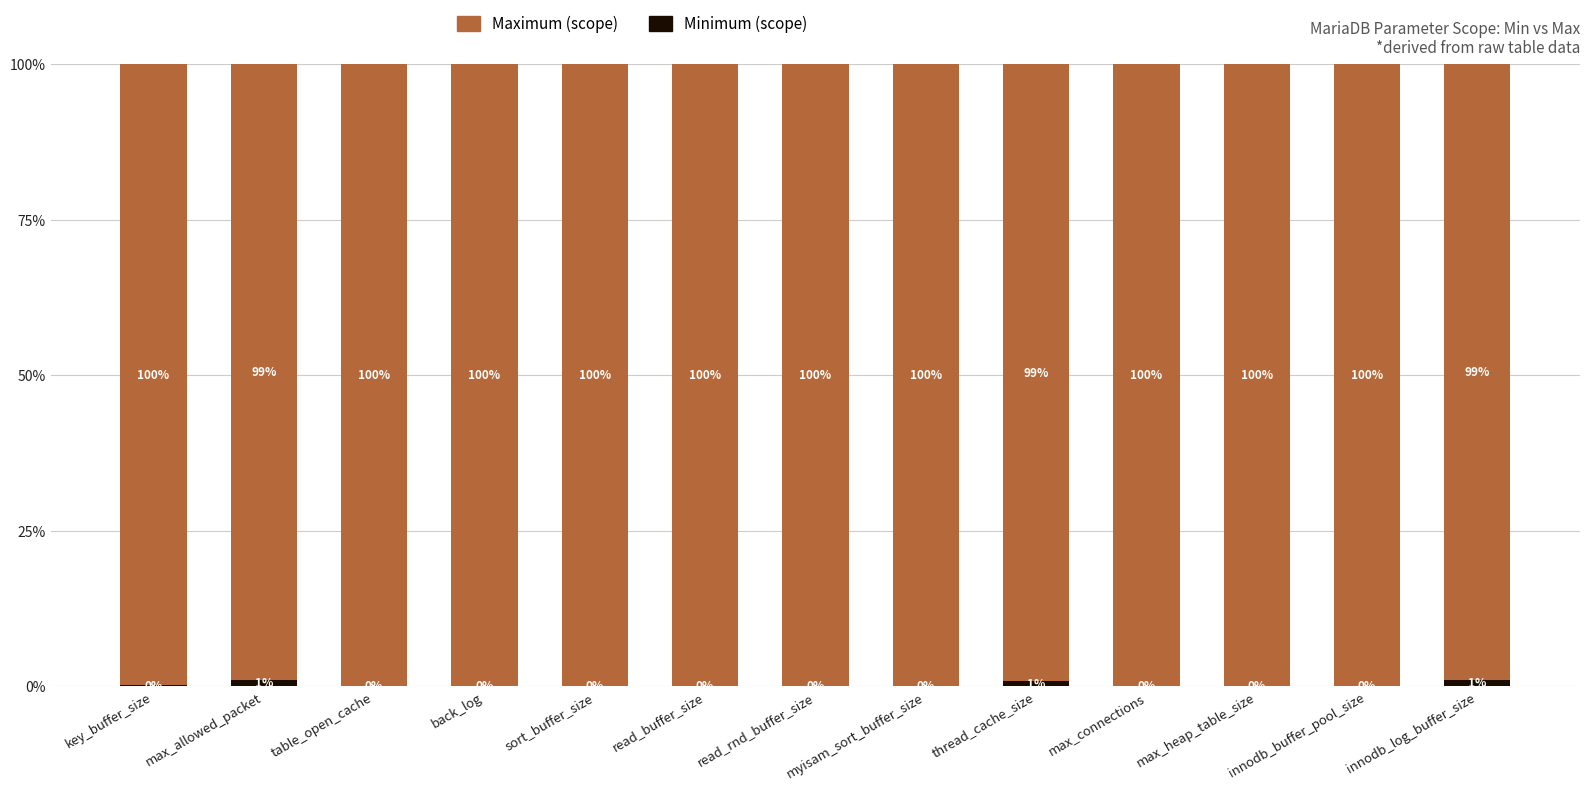

What is the total value across all series at max_connections?

100.0